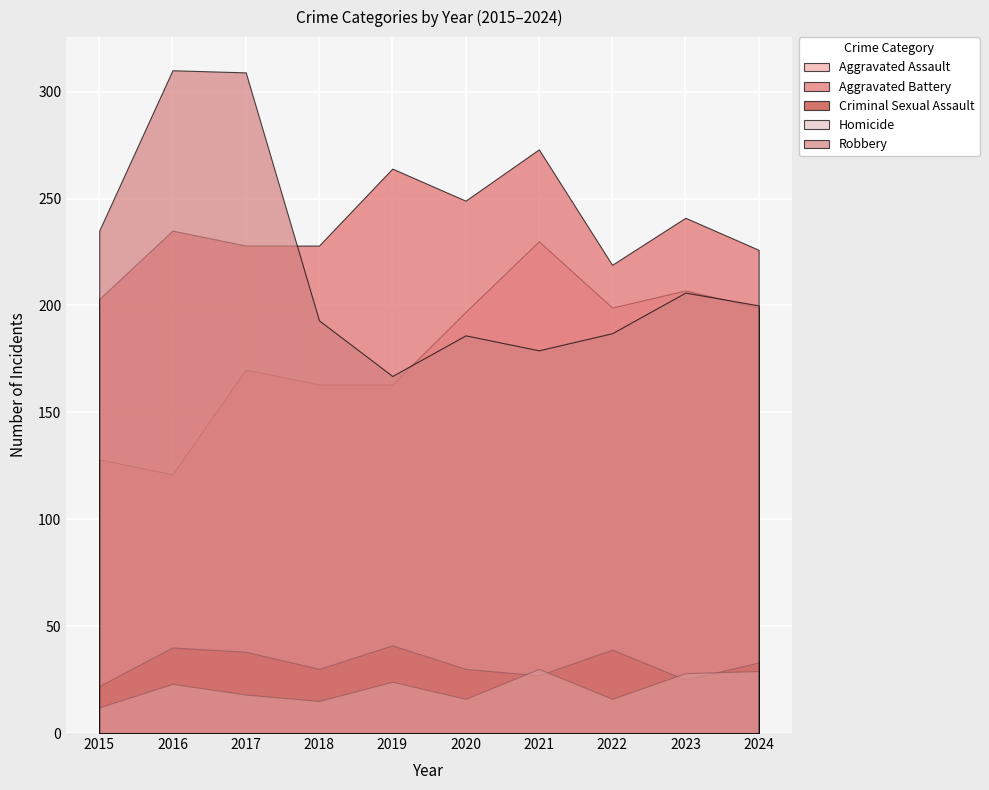

What is the sum of all Aggravated Assault values?

1777